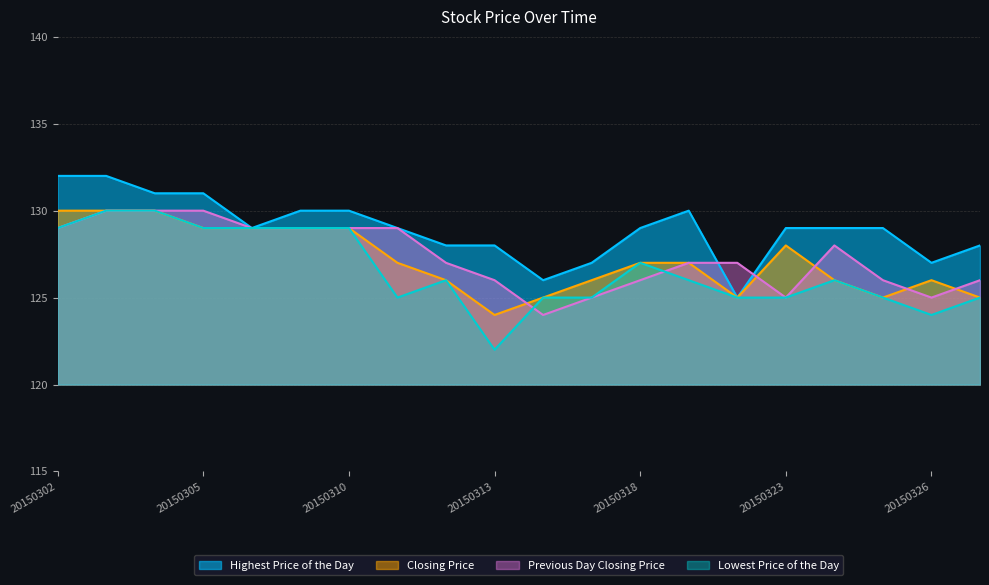

Is the value of Closing Price at 20150317 greater than the value of Highest Price of the Day at 20150309?

No